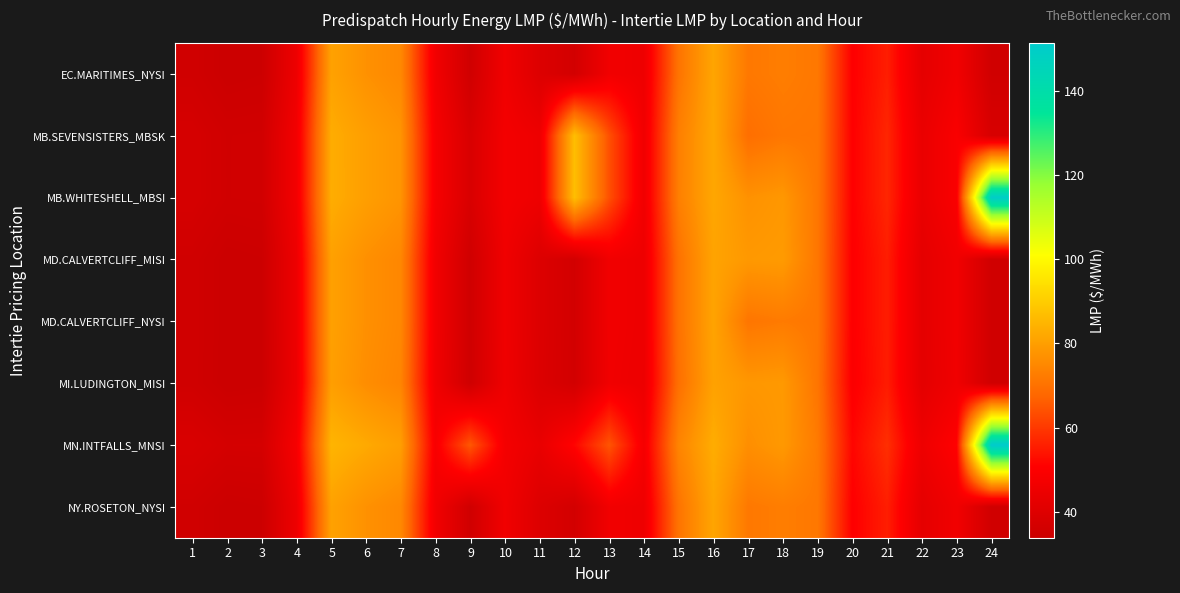

List the series in order of their peak value, highest first.

MN.INTFALLS_MNSI, MB.WHITESHELL_MBSI, MB.SEVENSISTERS_MBSK, EC.MARITIMES_NYSI, NY.ROSETON_NYSI, MD.CALVERTCLIFF_MISI, MD.CALVERTCLIFF_NYSI, MI.LUDINGTON_MISI